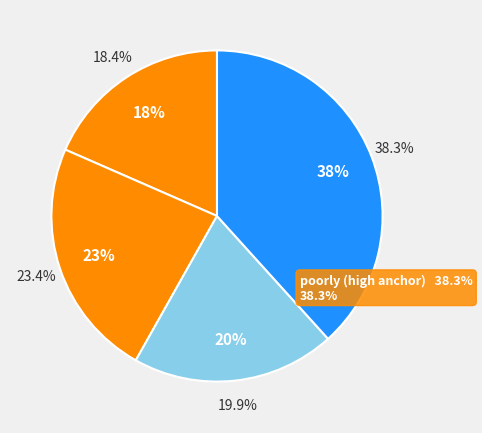

What is the smallest slice in the pie chart?

shot